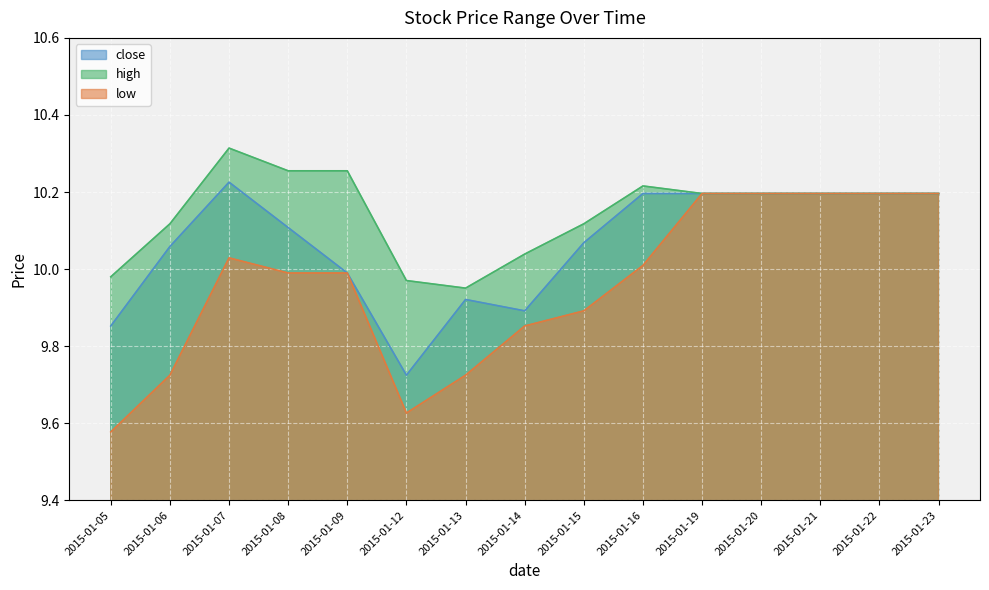

What is the average value of the low series?

10.0